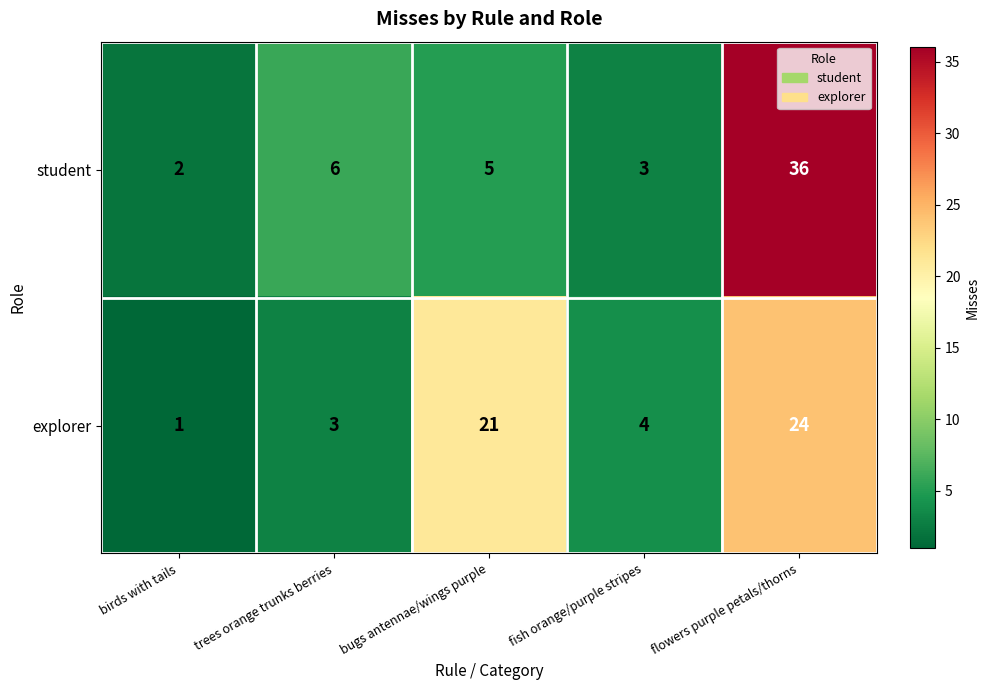

Which series changed the most between trees orange trunks berries and fish orange/purple stripes?

student